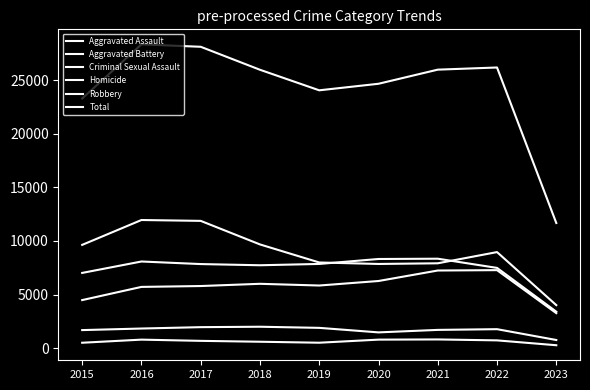

Which label corresponds to the largest value in the chart?

2016